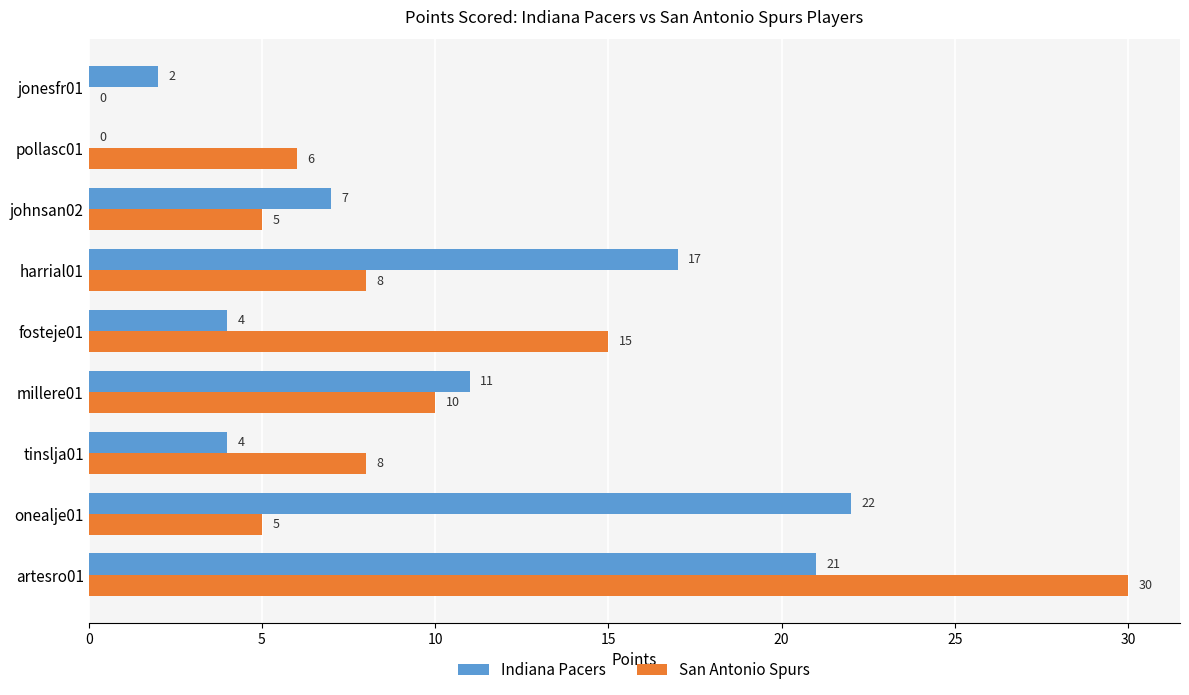

Which series has the largest total across all categories?

Indiana Pacers